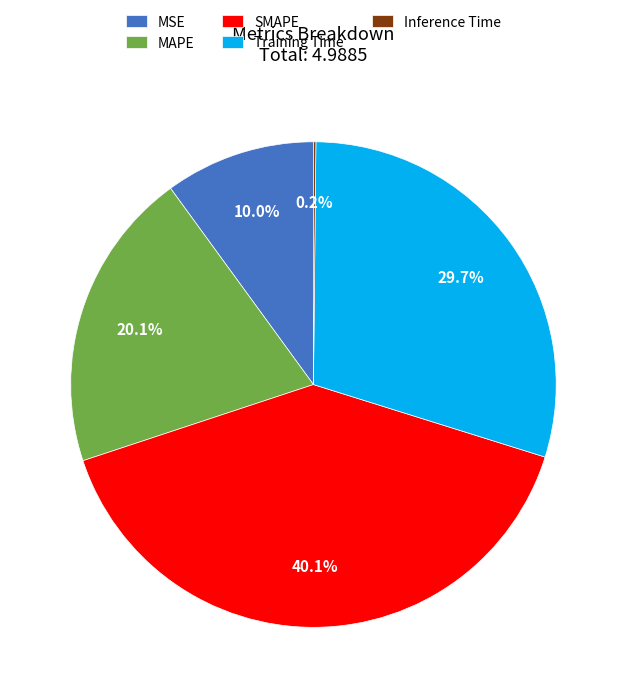

Which slice is the largest?

SMAPE